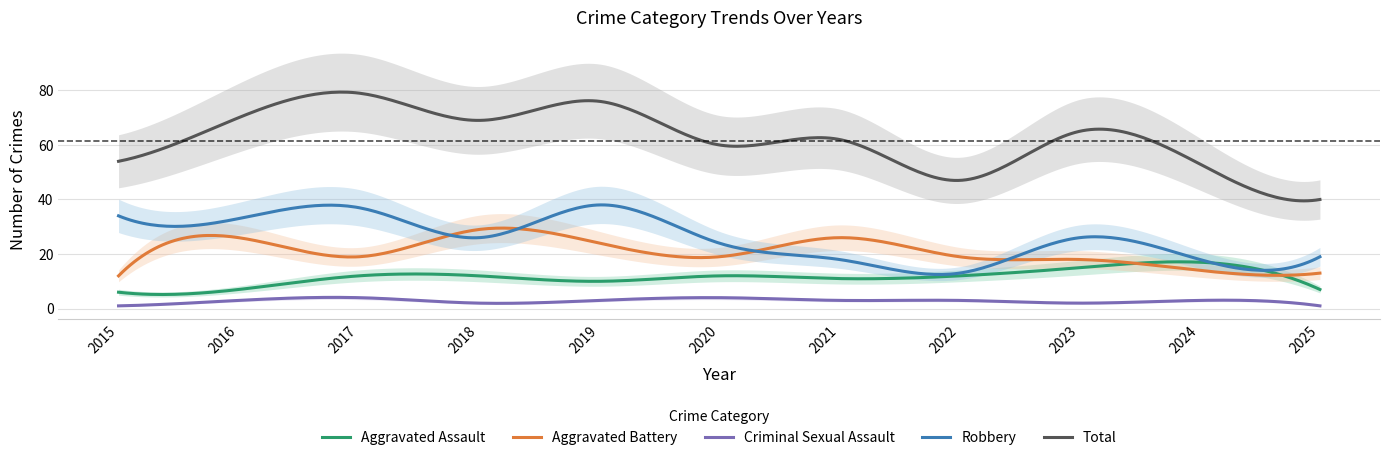

What is the difference between the Total values at 2017 and 2023?

14